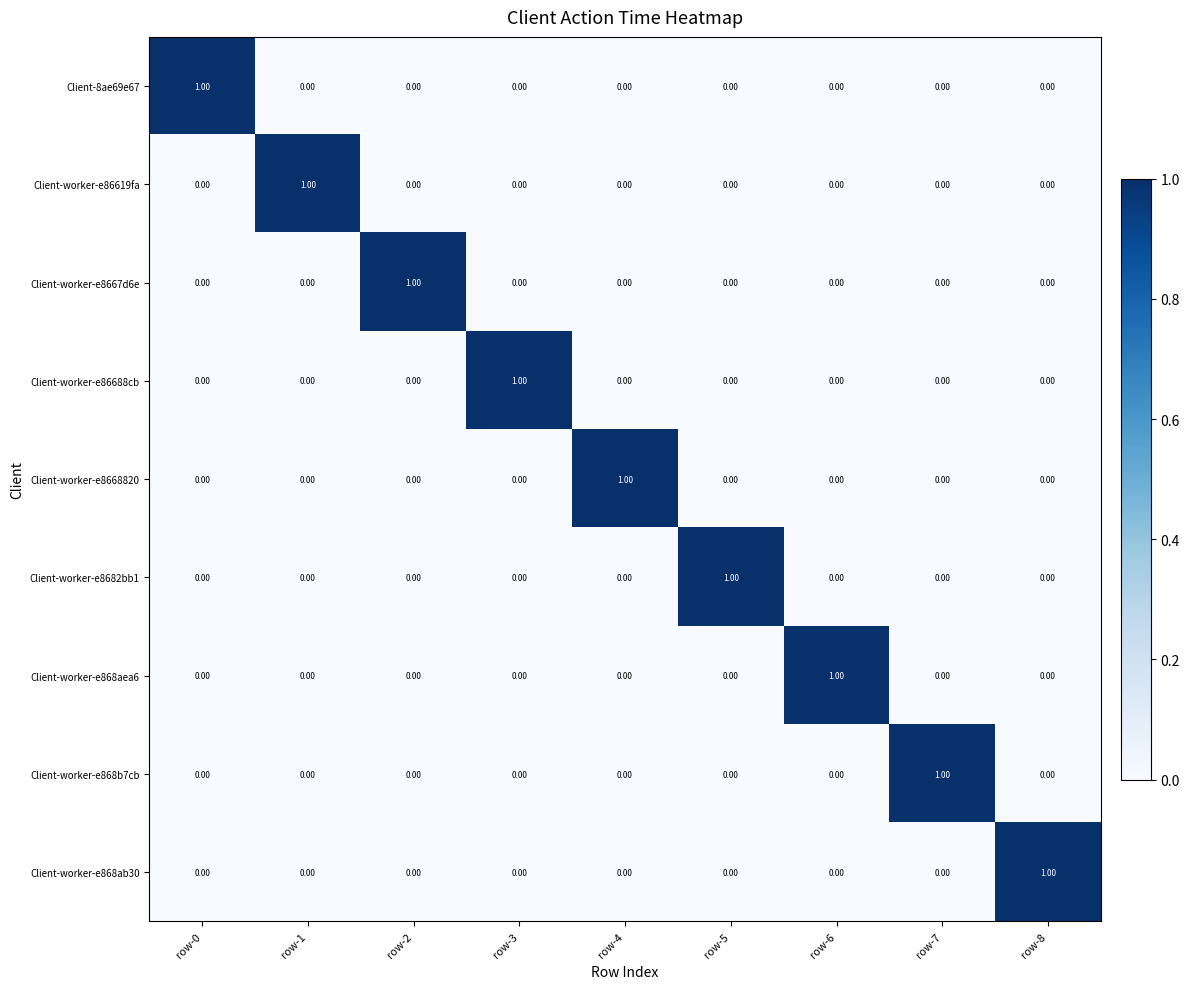

At how many categories does at least one series exceed 0?

9